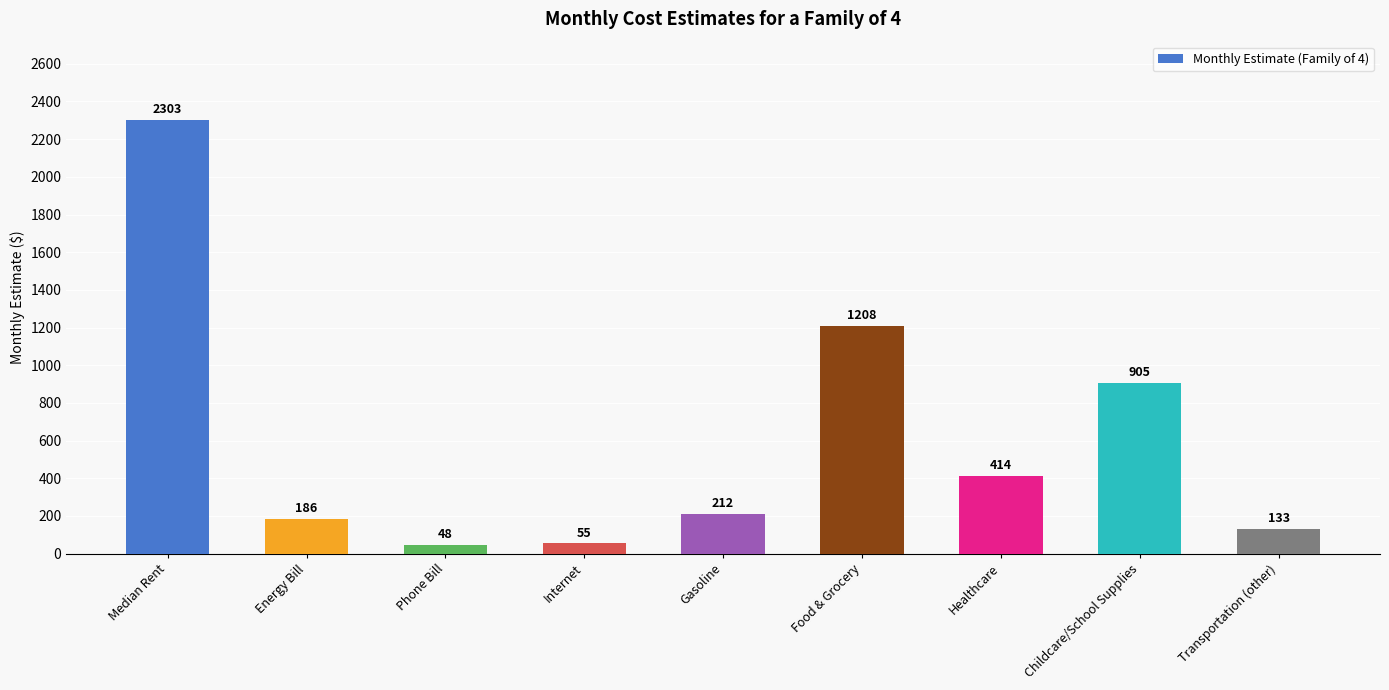

How many data points does each series have?

9